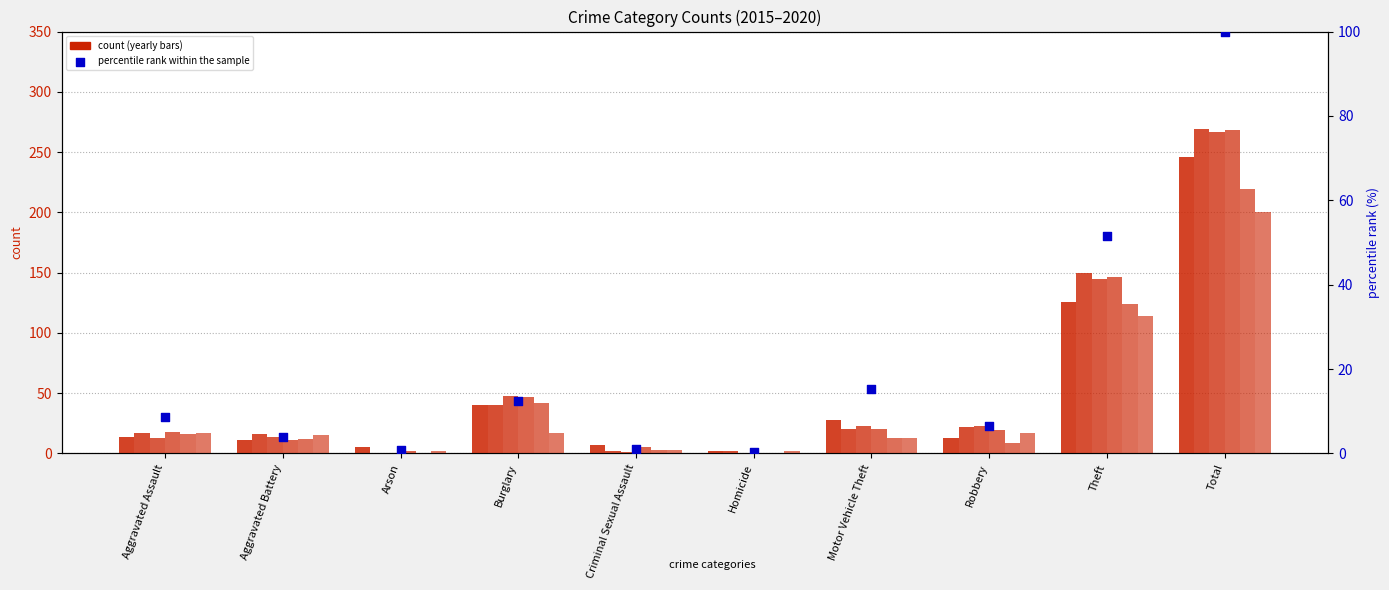

Between Motor Vehicle Theft and Burglary, which is larger?

Motor Vehicle Theft